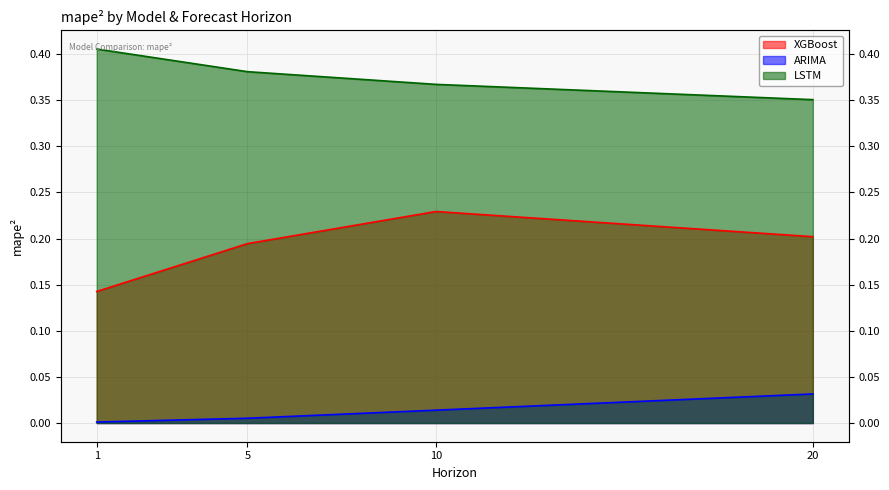

List the series in order of their peak value, highest first.

LSTM, XGBoost, ARIMA